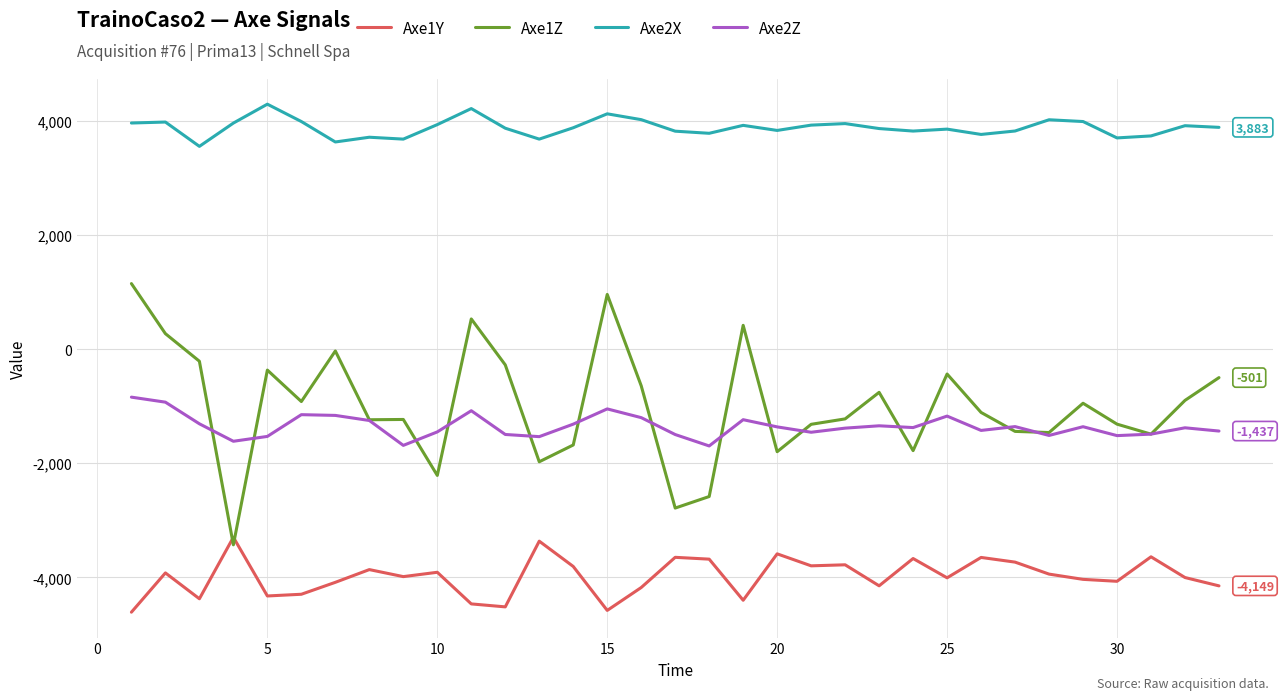

True or false: Axe2X and Axe1Z cross at least once.

False